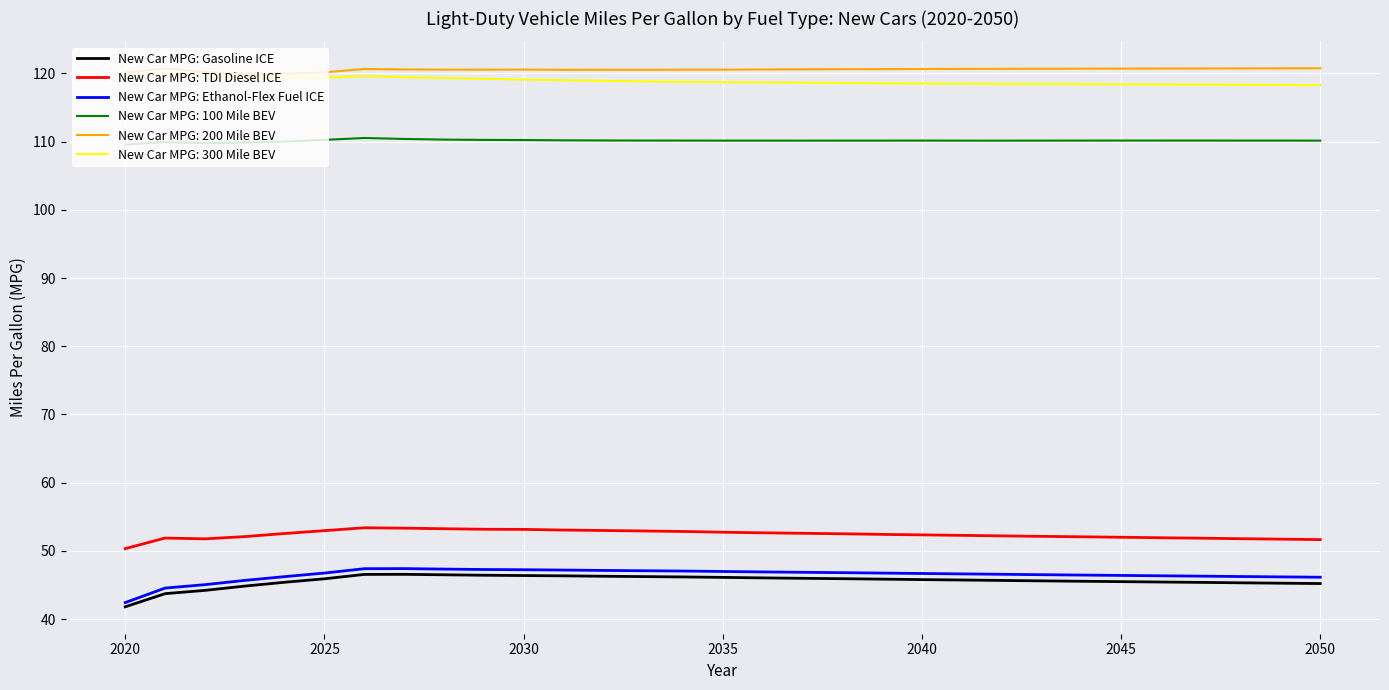

What is the smallest value displayed?

41.8